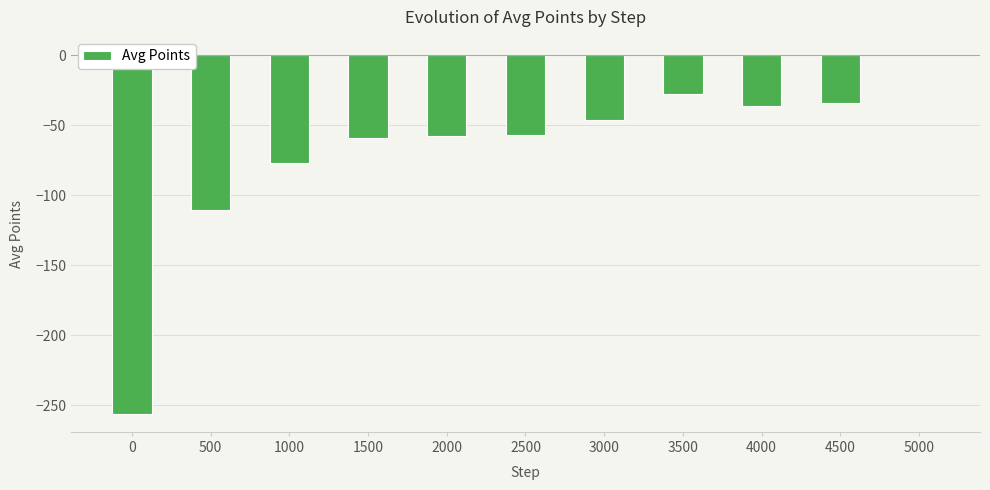

What is the sum of the values at 2000 and 3000?

-104.2